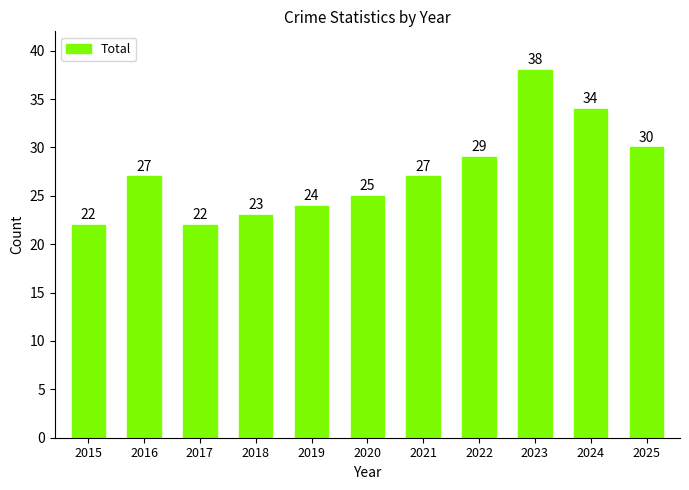

Reading left to right, list all the values displayed in this chart.

2015=22	2016=27	2017=22	2018=23	2019=24	2020=25	2021=27	2022=29	2023=38	2024=34	2025=30